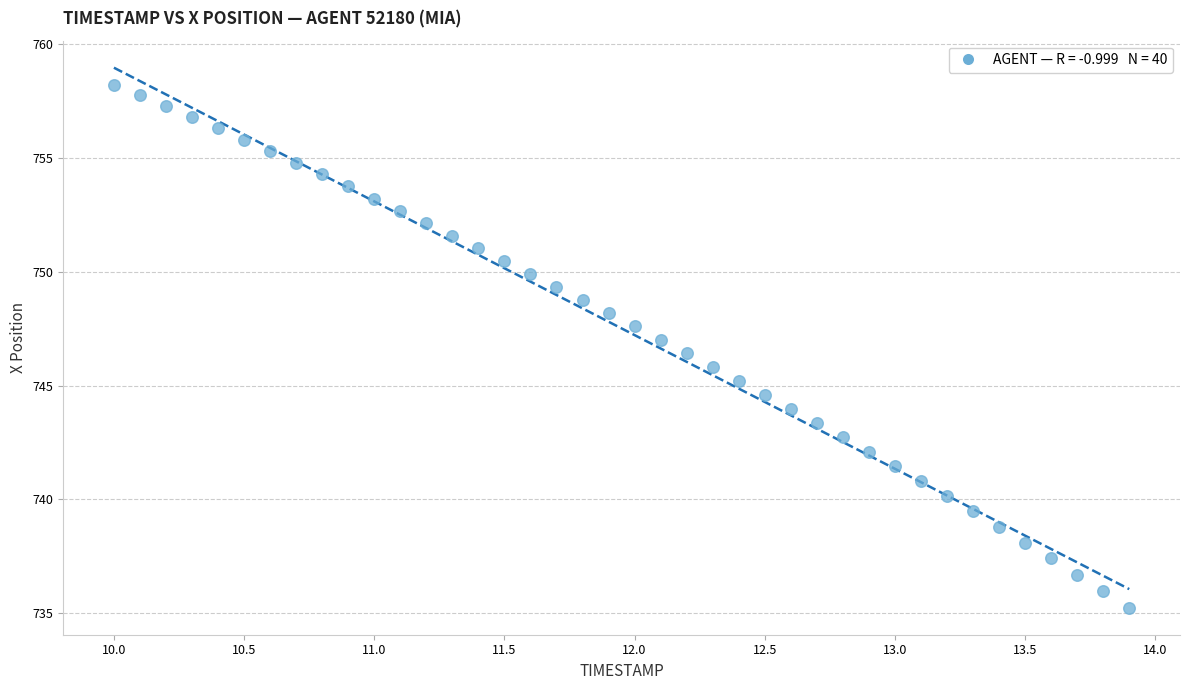

What is the range of Y values (max minus min)?

23.0